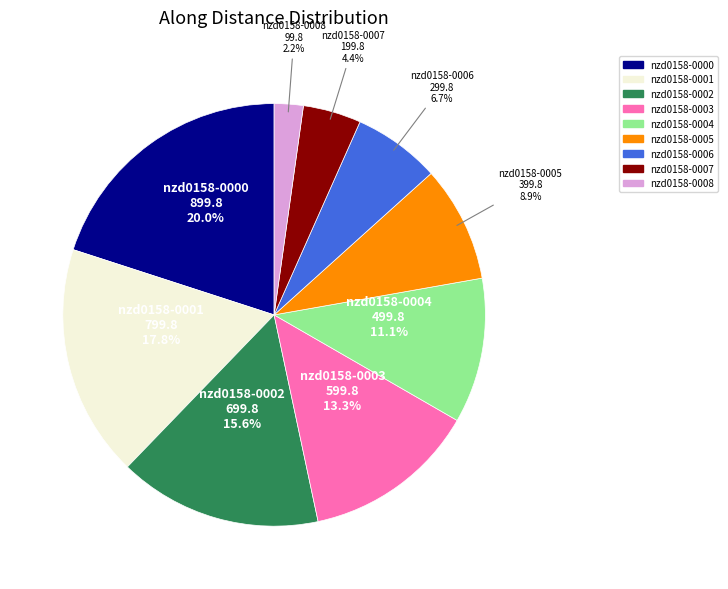

Is there any slice that represents more than half of the pie?

No